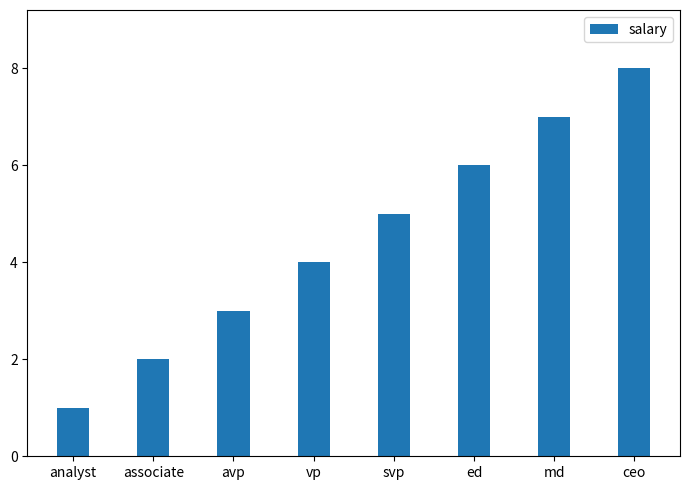

What is the label of the 8th bar from the right?

analyst